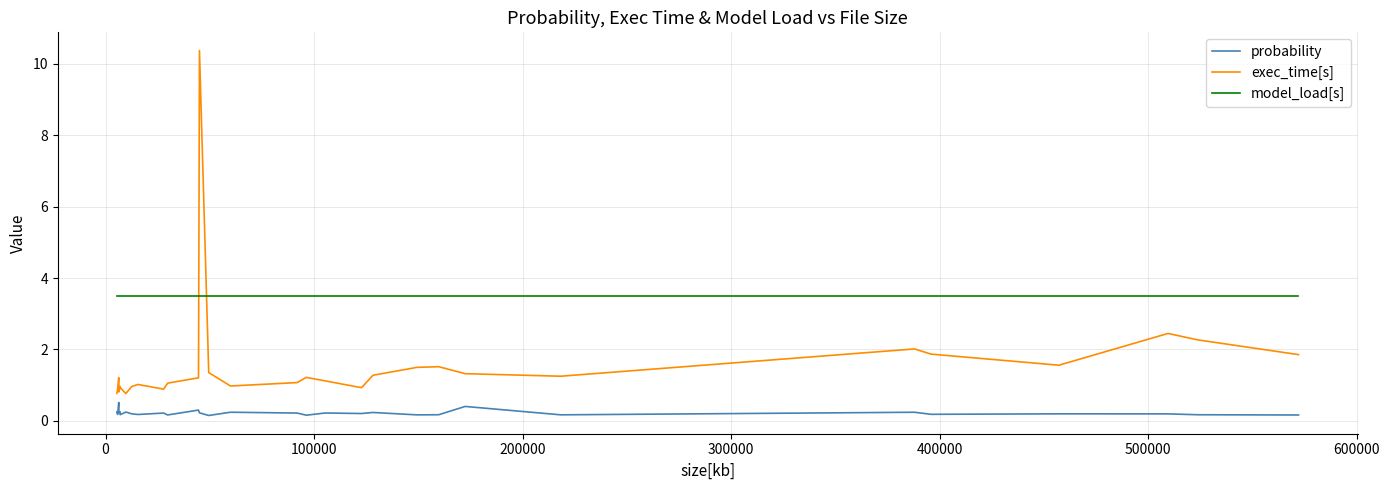

What is the highest value of the exec_time[s] series?

10.4